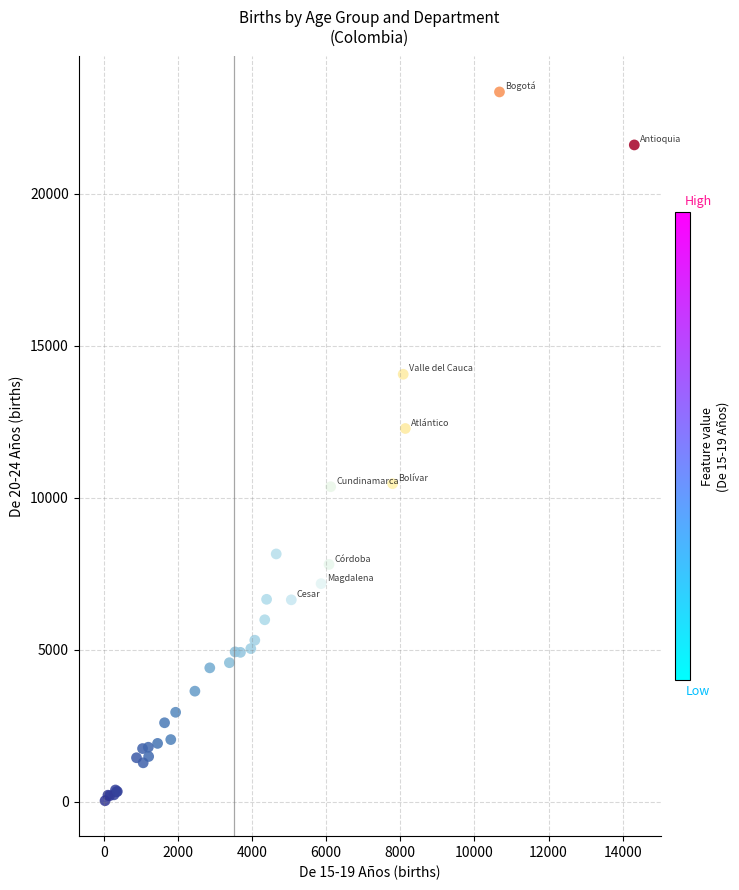

What Y value in the scatter plot is closest to 11697?

12284